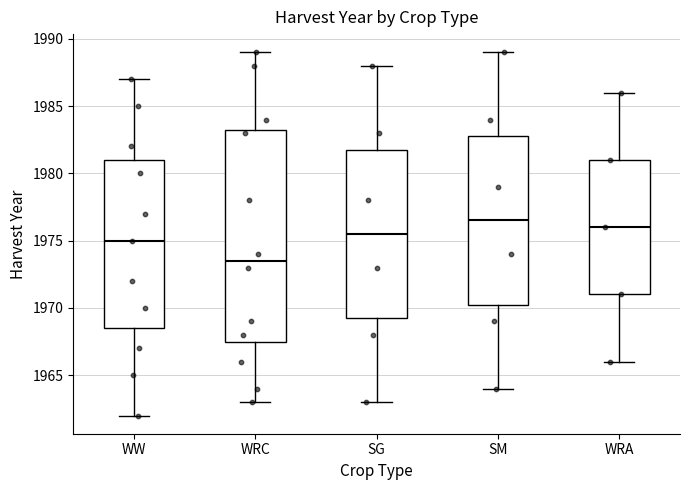

Where is the upper edge of the box for SM on the y-axis? The values are not printed on the chart, so give them approximately, as read against the axis.

1983.0